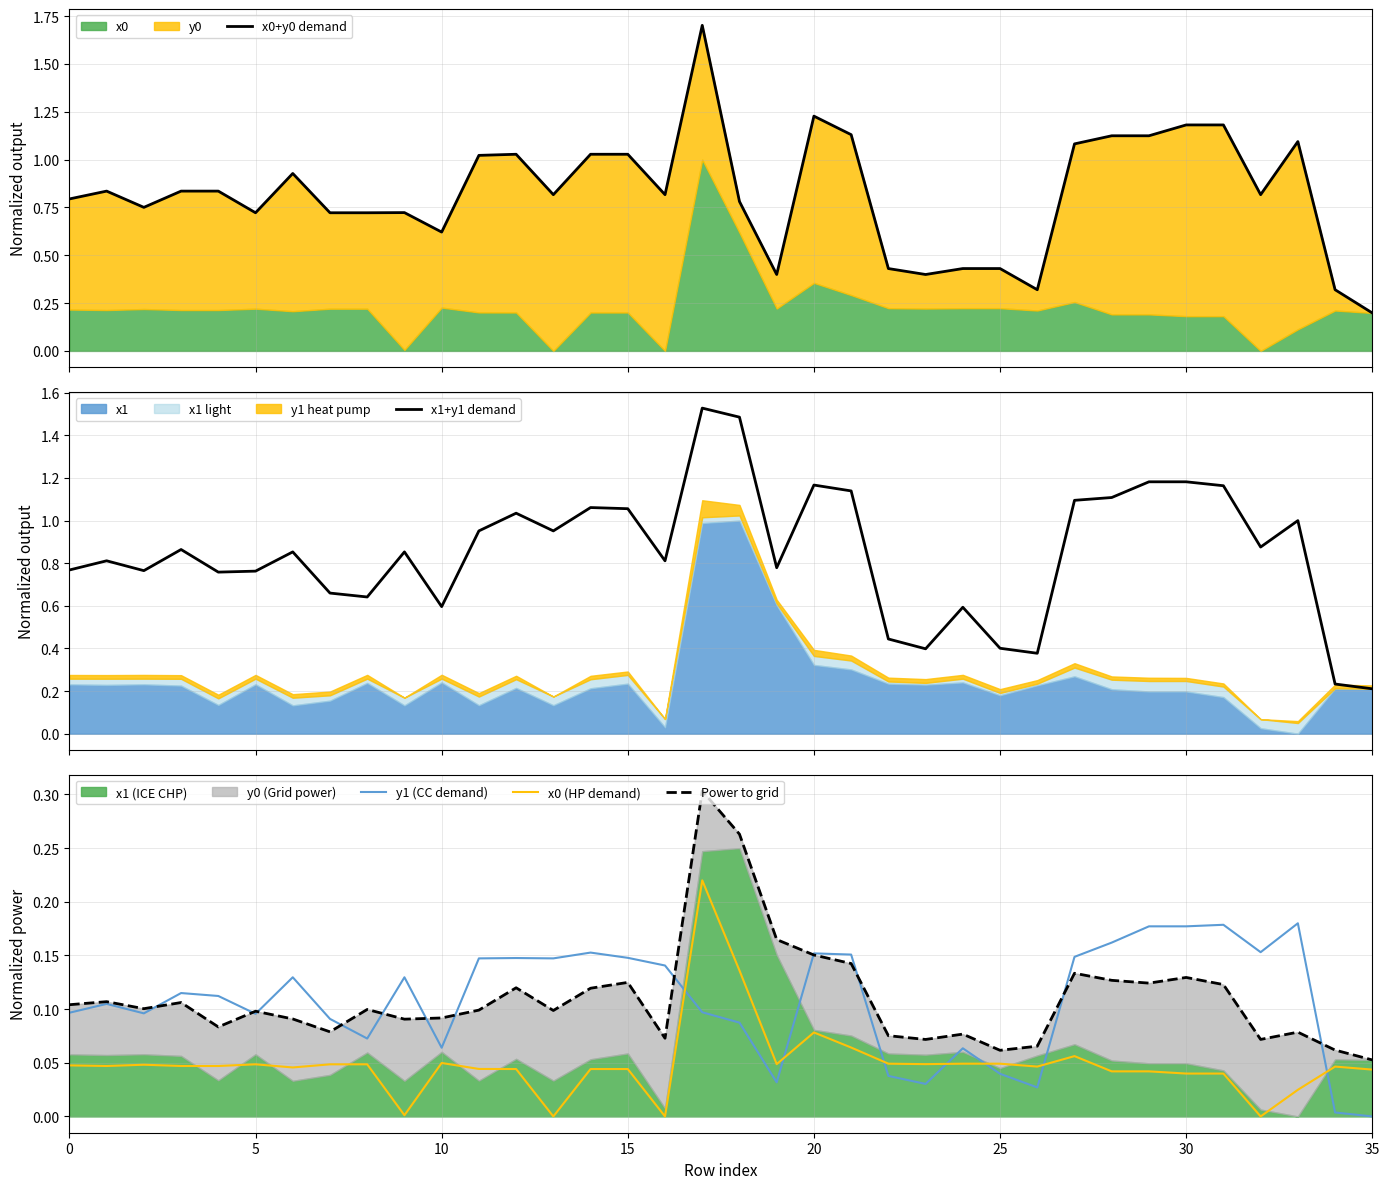

What is the label of the 14th point from the right?

22